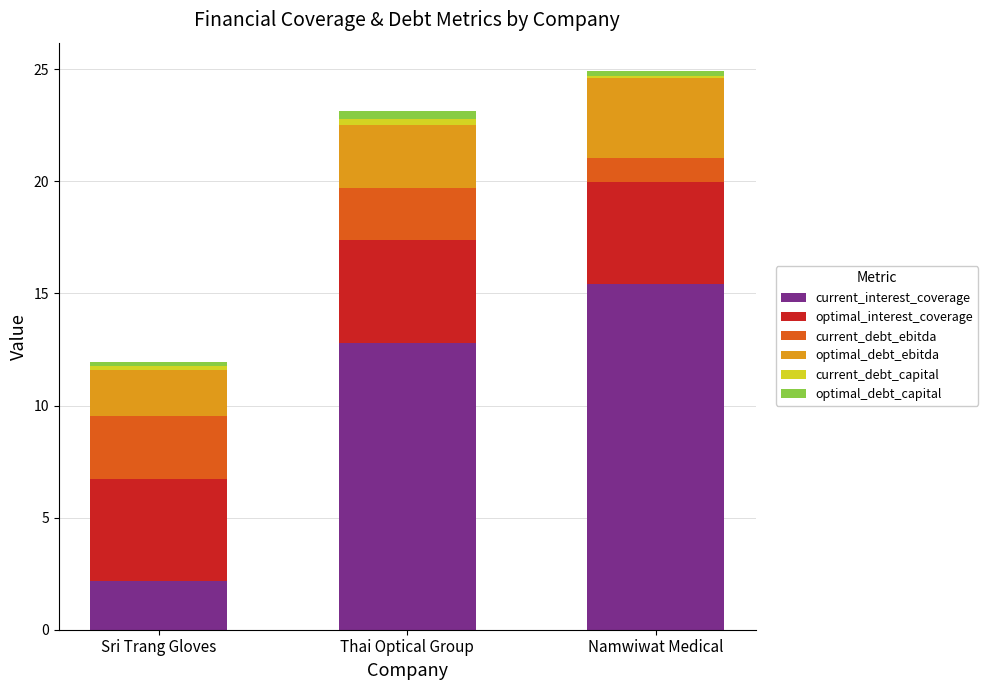

The current_interest_coverage series shows 26.4 at Namwiwat Medical. True or false?

False